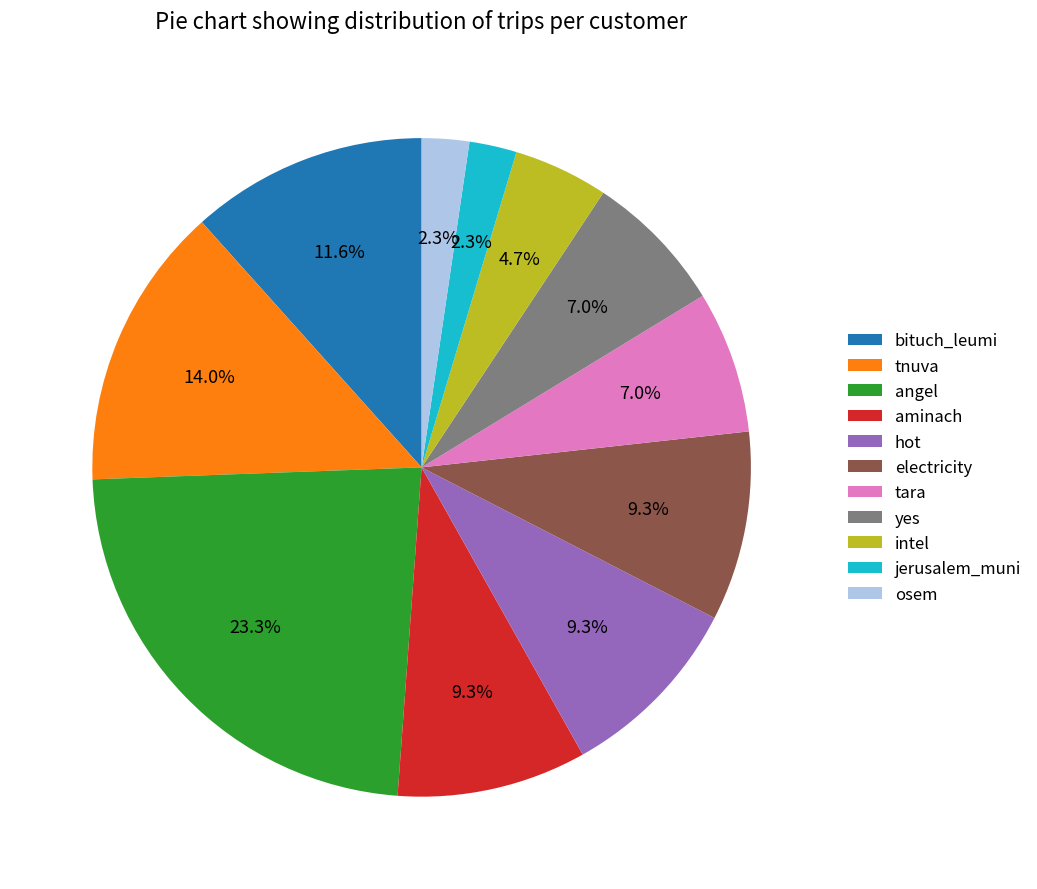

Approximately how many times larger is the value at electricity compared to jerusalem_muni?

4.0